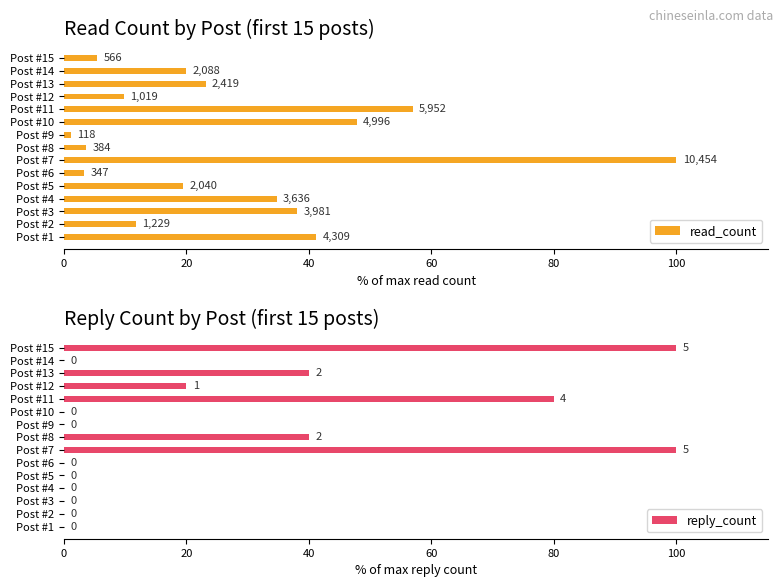

What is the sum of all reply_count values?

380